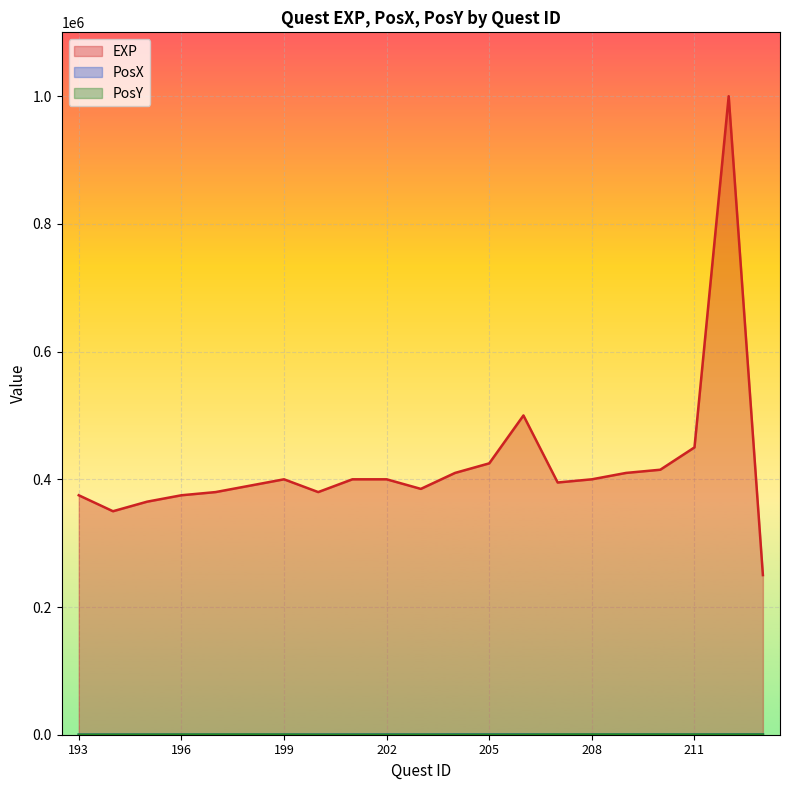

Rank the series by their maximum value, from highest to lowest.

EXP, PosX, PosY